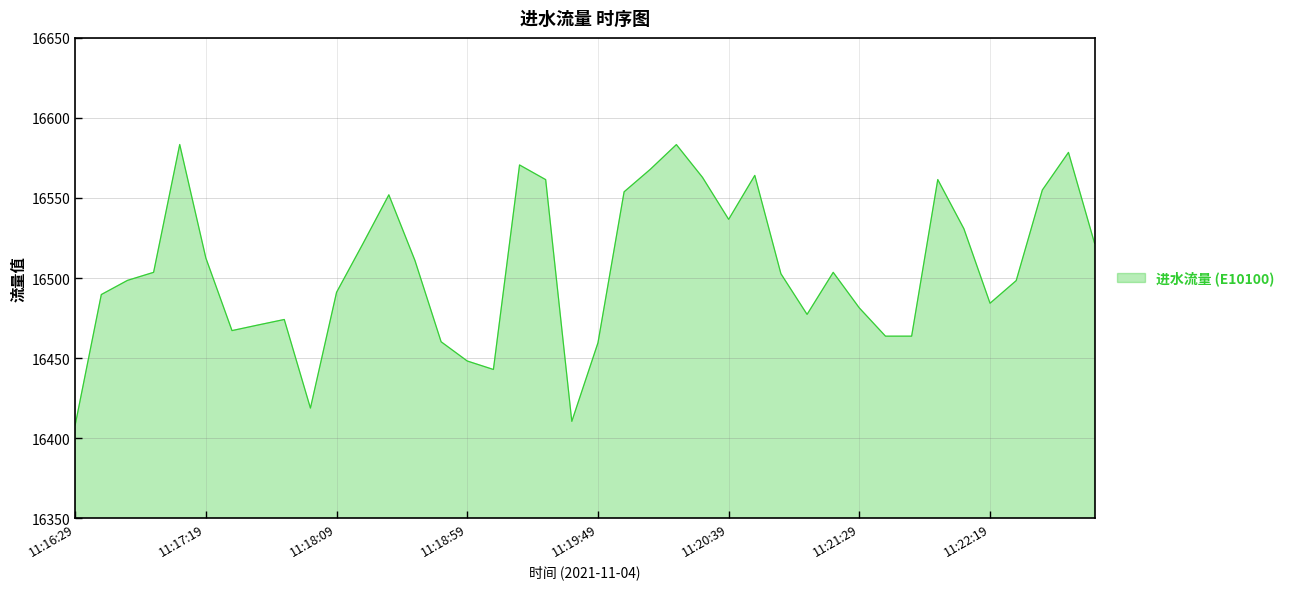

What is the greatest value displayed?

16583.4